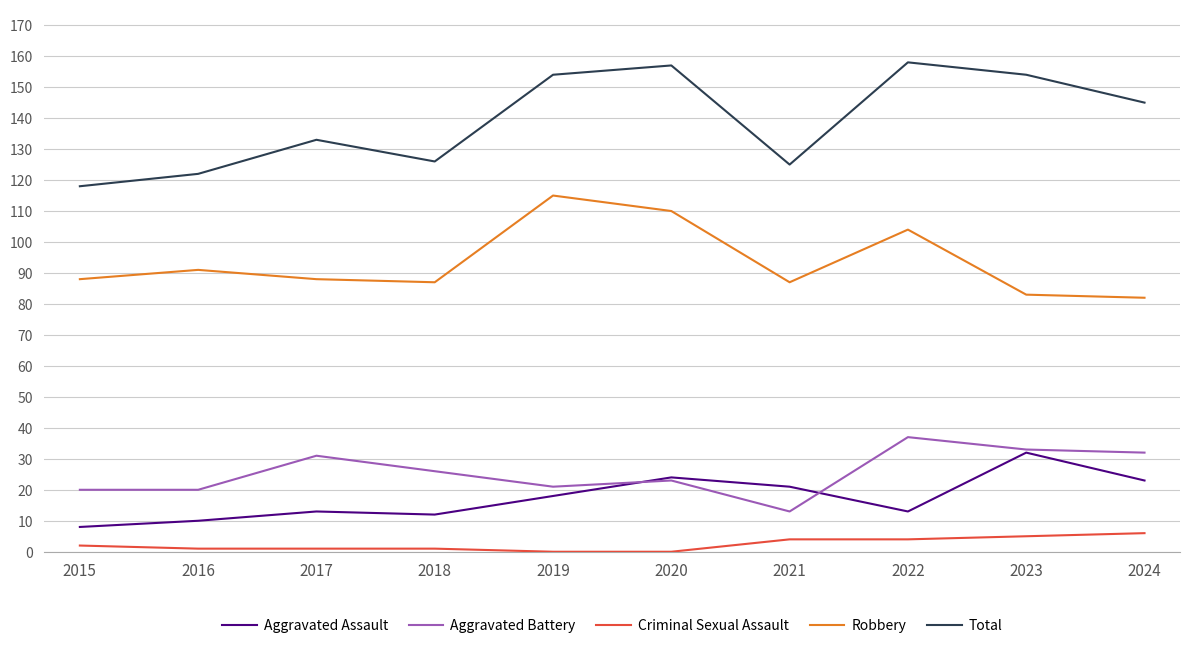

True or false: Criminal Sexual Assault and Robbery cross at least once.

False